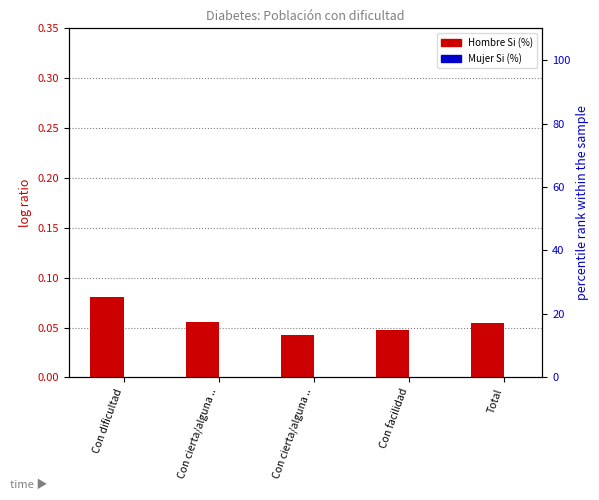

Is the value of Hombre Si (%) at Con dificultad greater than the value of Mujer Si (%) at Con cierta/alguna ..?

No